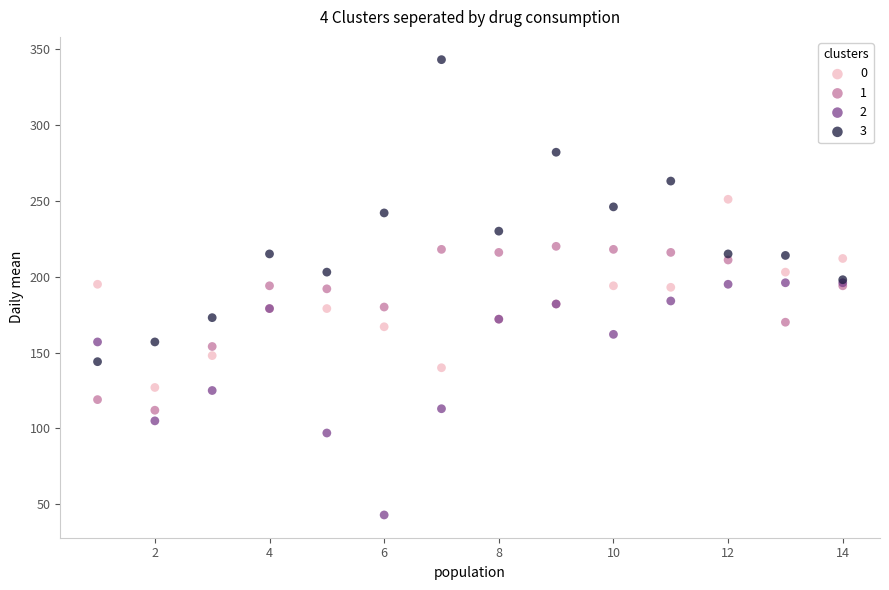

What is the X range (max minus min) for the scatter plot?

13